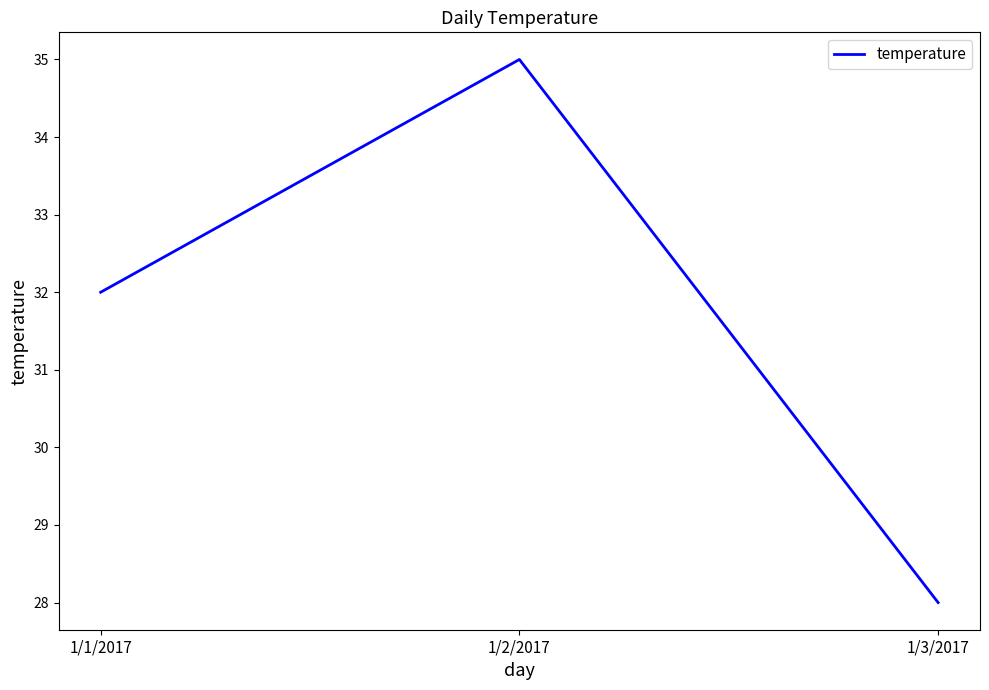

Which label corresponds to the largest value in the chart?

1/2/2017